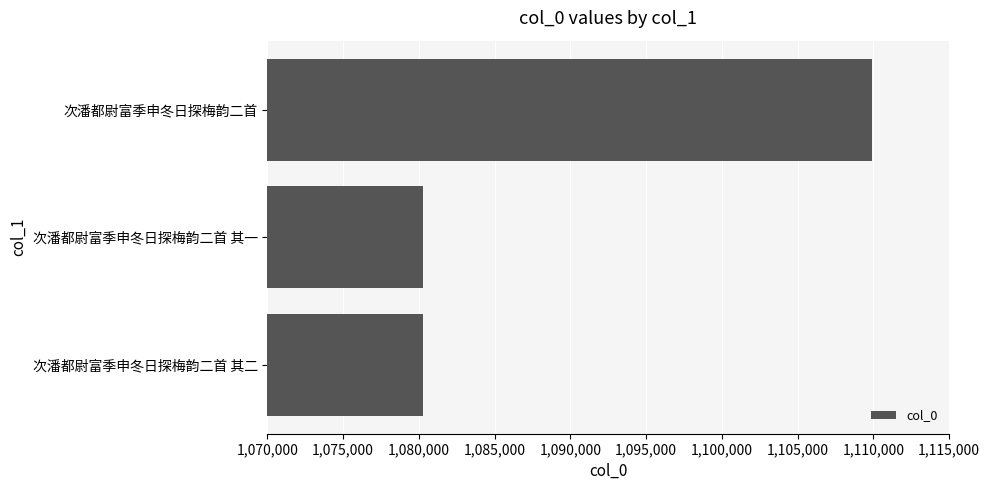

What is the maximum value shown in the chart?

1109921